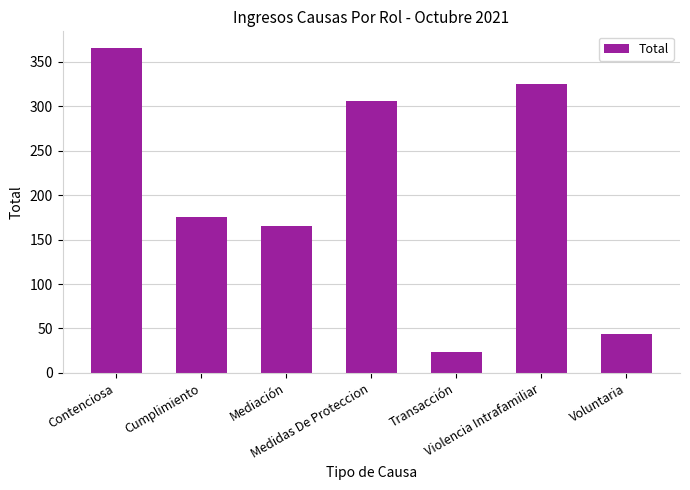

Rank the categories by value from highest to lowest.

Contenciosa, Violencia Intrafamiliar, Medidas De Proteccion, Cumplimiento, Mediación, Voluntaria, Transacción